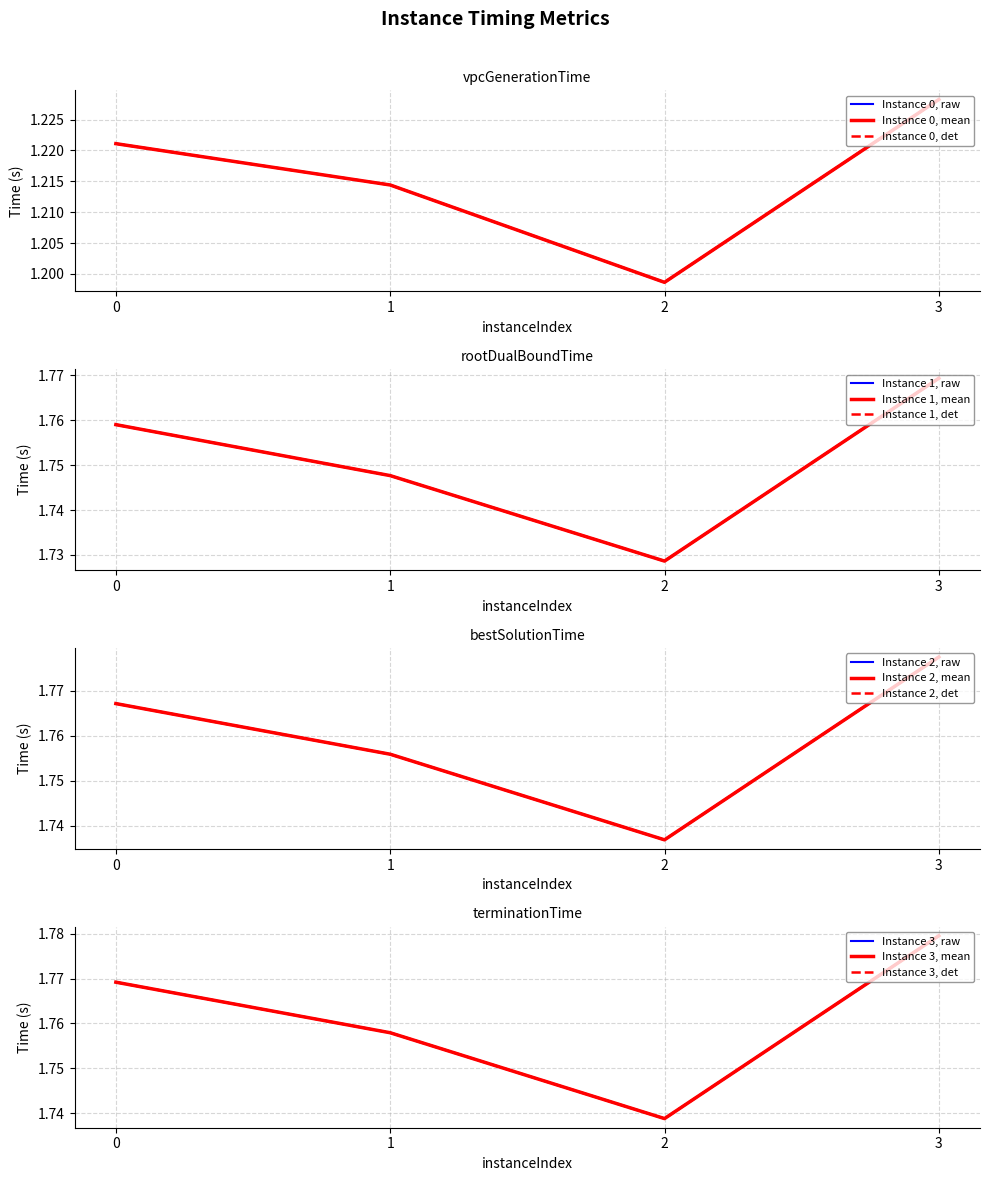

In vpcGenerationTime, how many points are lower than both neighbors (excluding endpoints)?

1